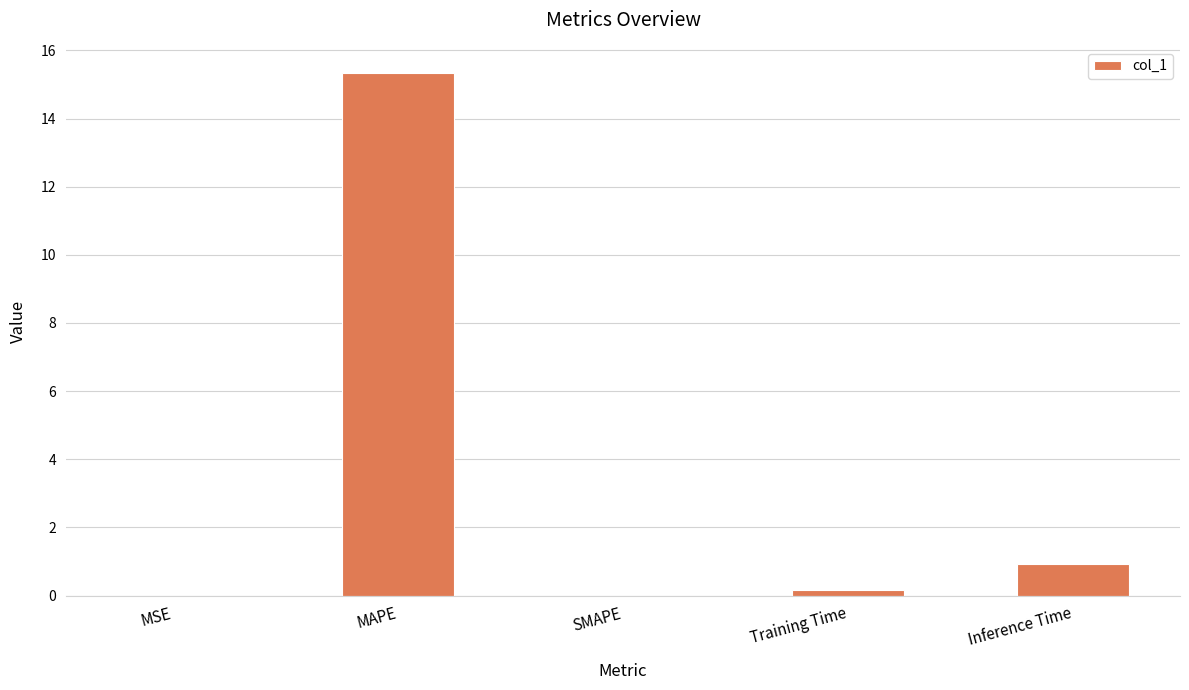

Is it true that the value at Training Time is 0.2?

True